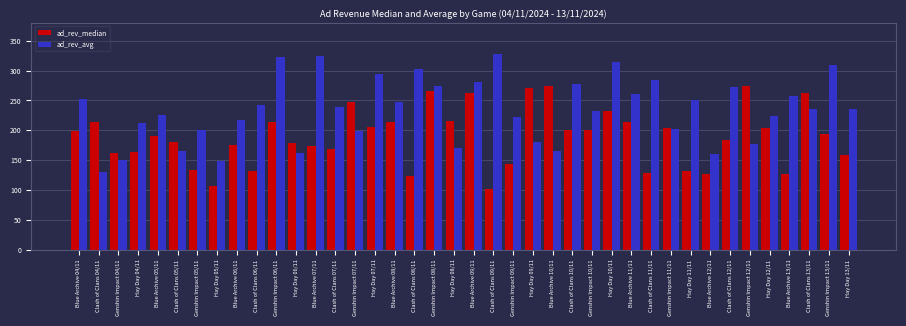

List the series in order of their peak value, highest first.

ad_rev_avg, ad_rev_median